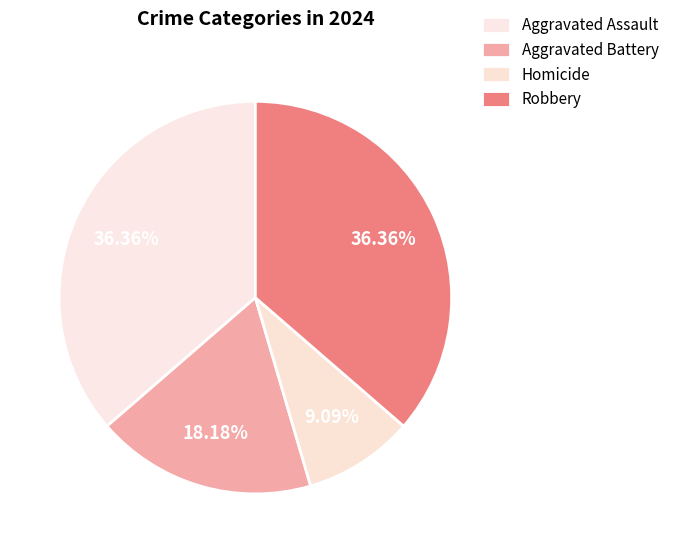

Is it true that Aggravated Battery is 26% of the pie?

False